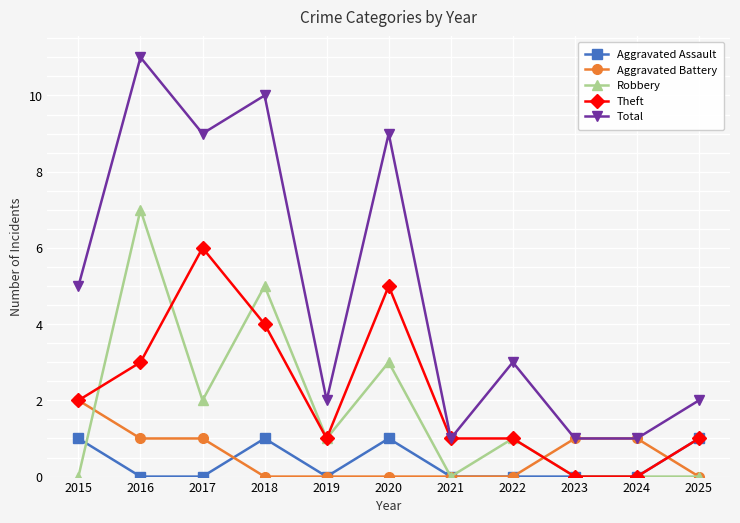

How many categories are shown in the chart?

11